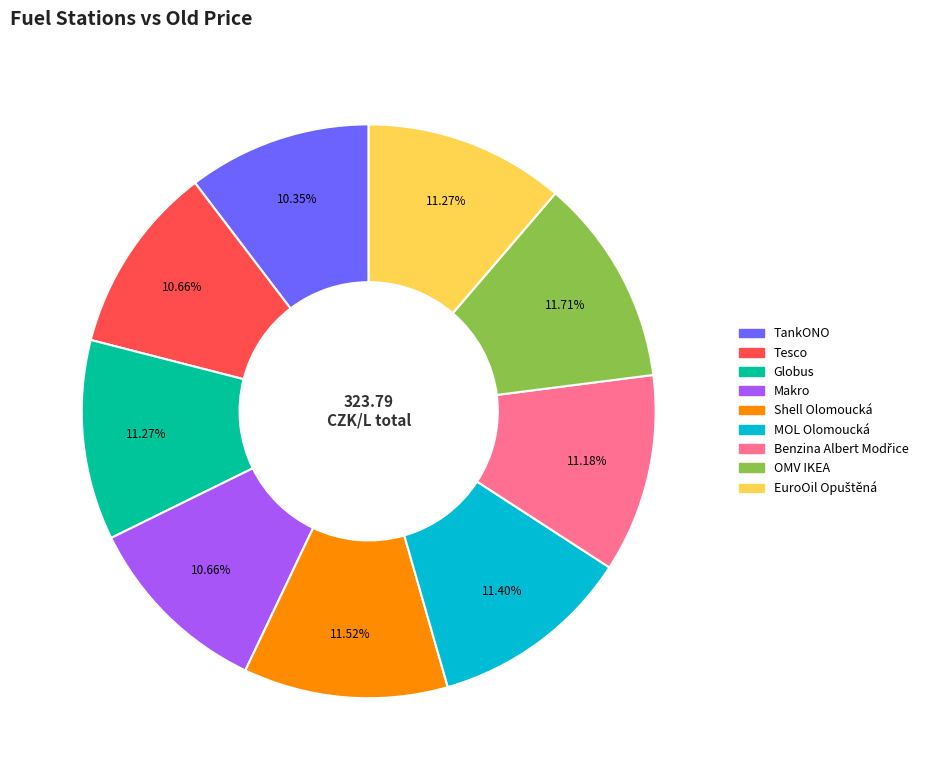

Does any single category account for the majority?

No